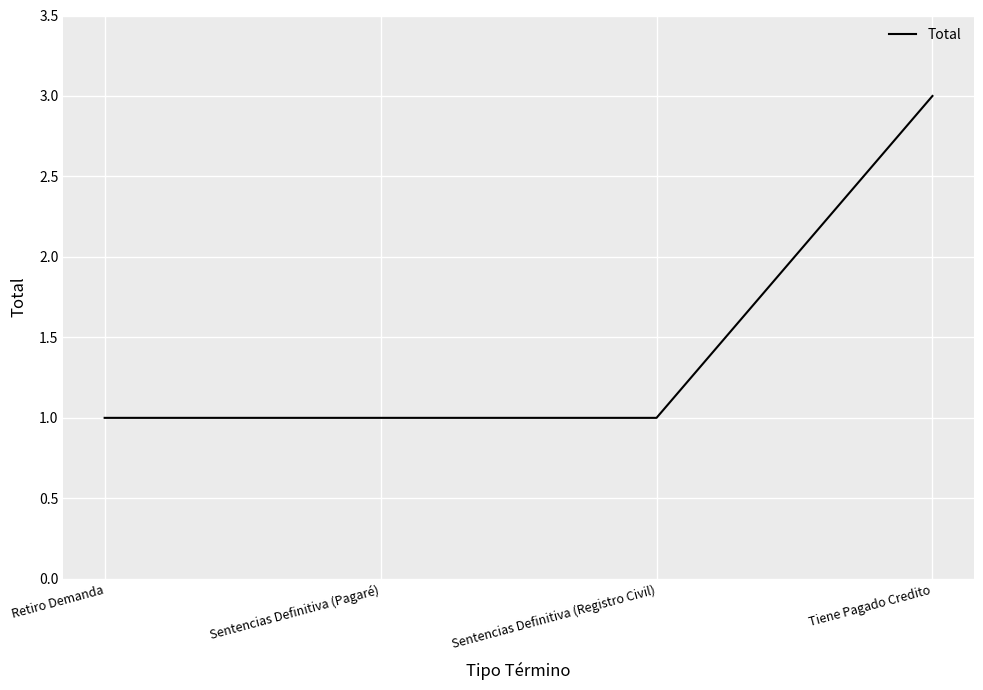

What is the change in value from Sentencias Definitiva (Registro Civil) to Tiene Pagado Credito?

+2